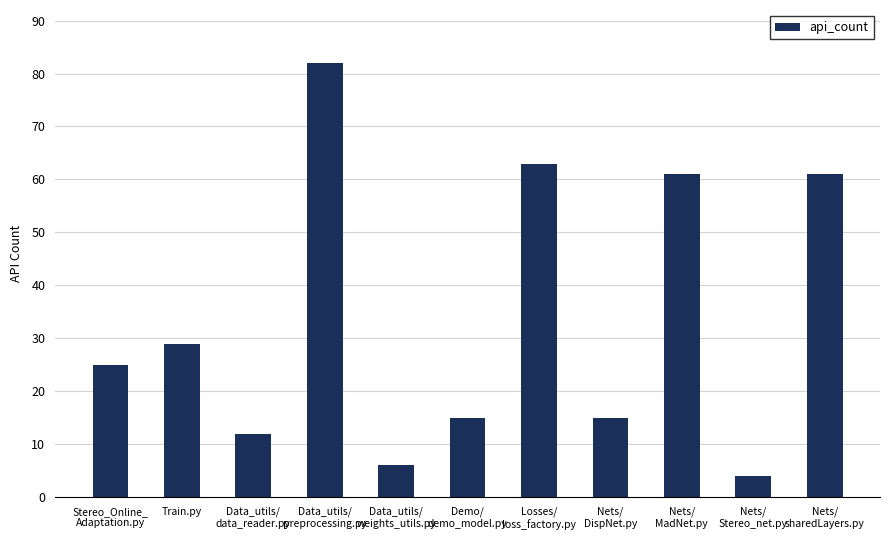

Reading left to right, what are all the values shown in this chart?

25	29	12	82	6	15	63	15	61	4	61